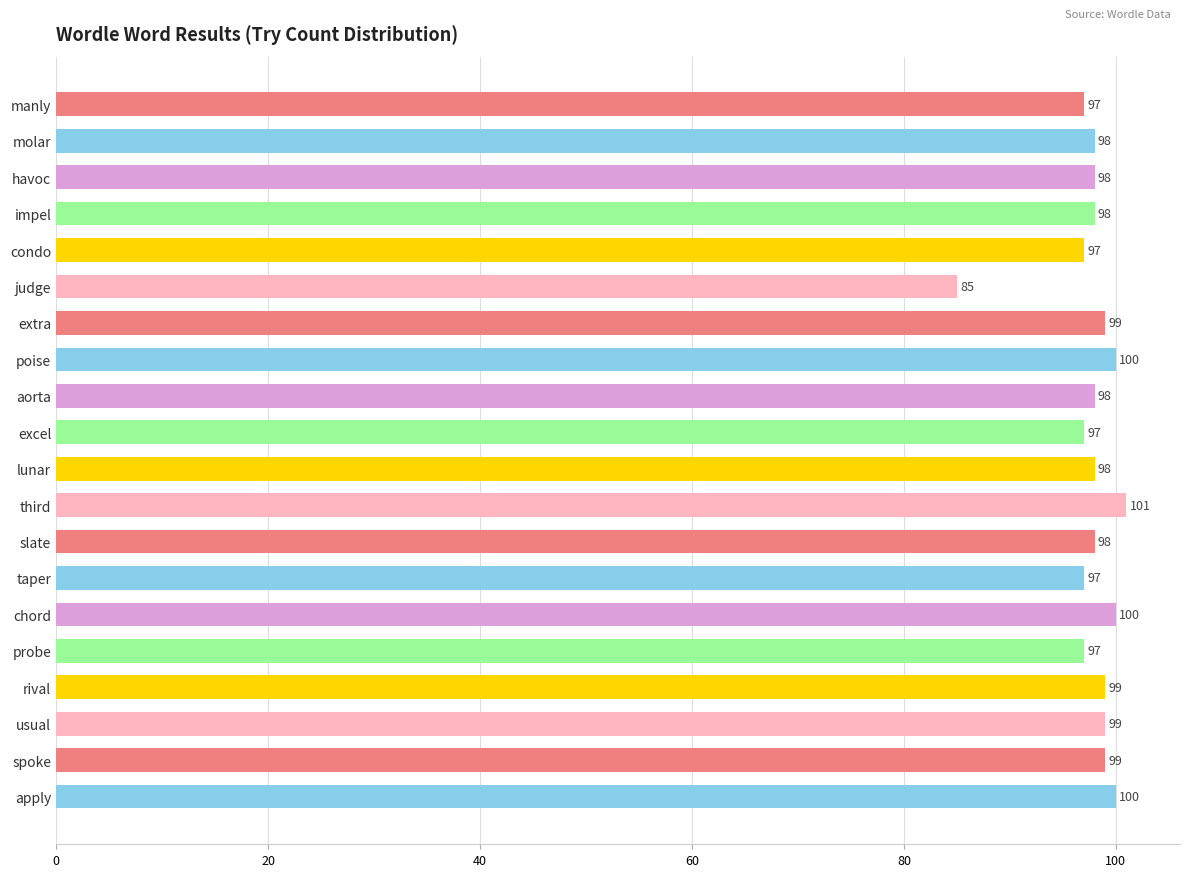

Reading top to bottom, list all the values displayed in this chart.

97	98	98	98	97	85	99	100	98	97	98	101	98	97	100	97	99	99	99	100